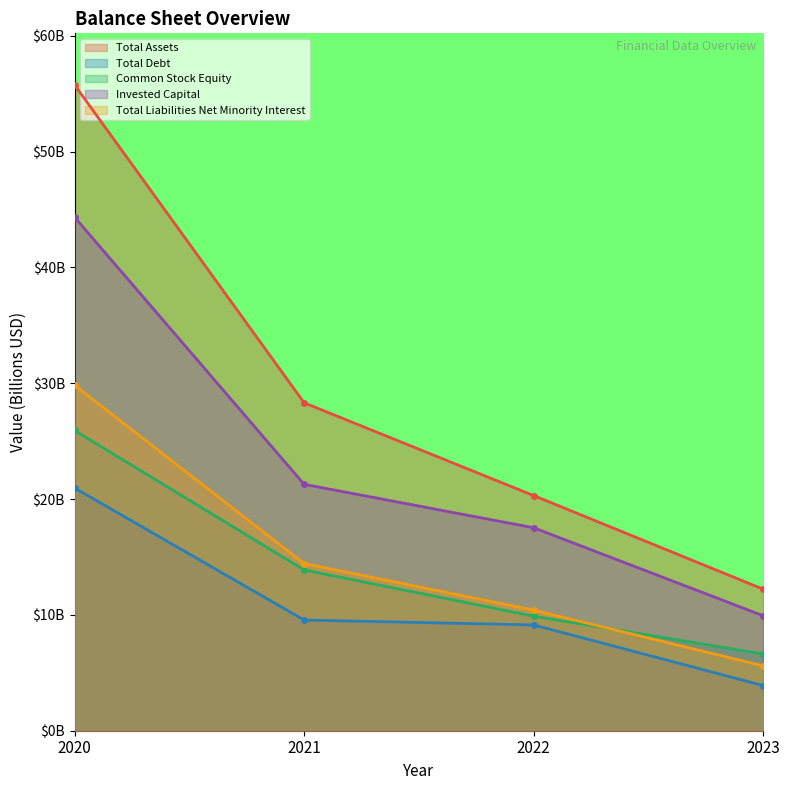

What is the difference between the second highest and minimum values in the Common Stock Equity series?

7.3